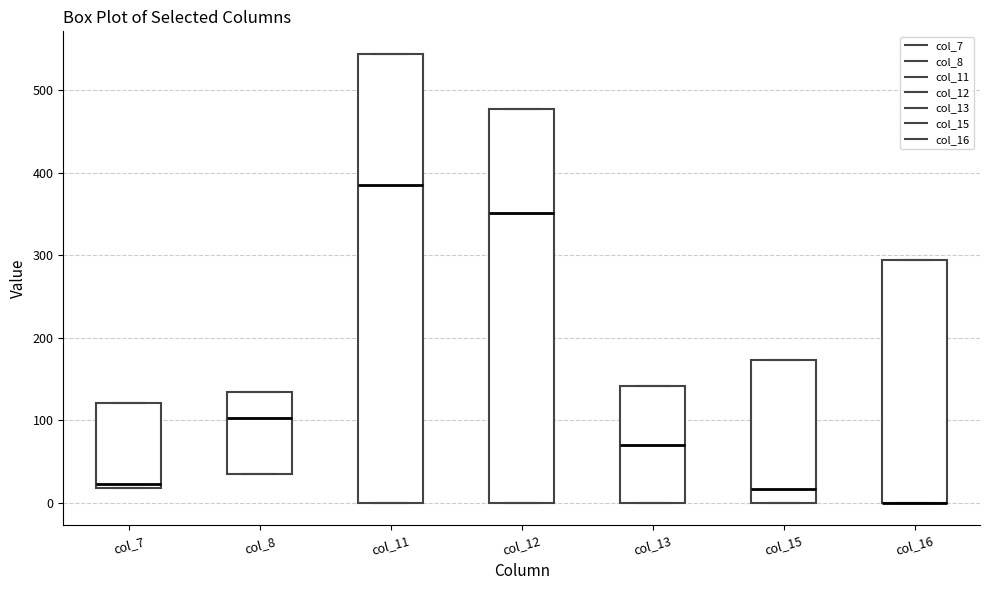

Where does the median line of the box for col_15 sit on the y-axis? The values are not printed on the chart, so give them approximately, as read against the axis.

20